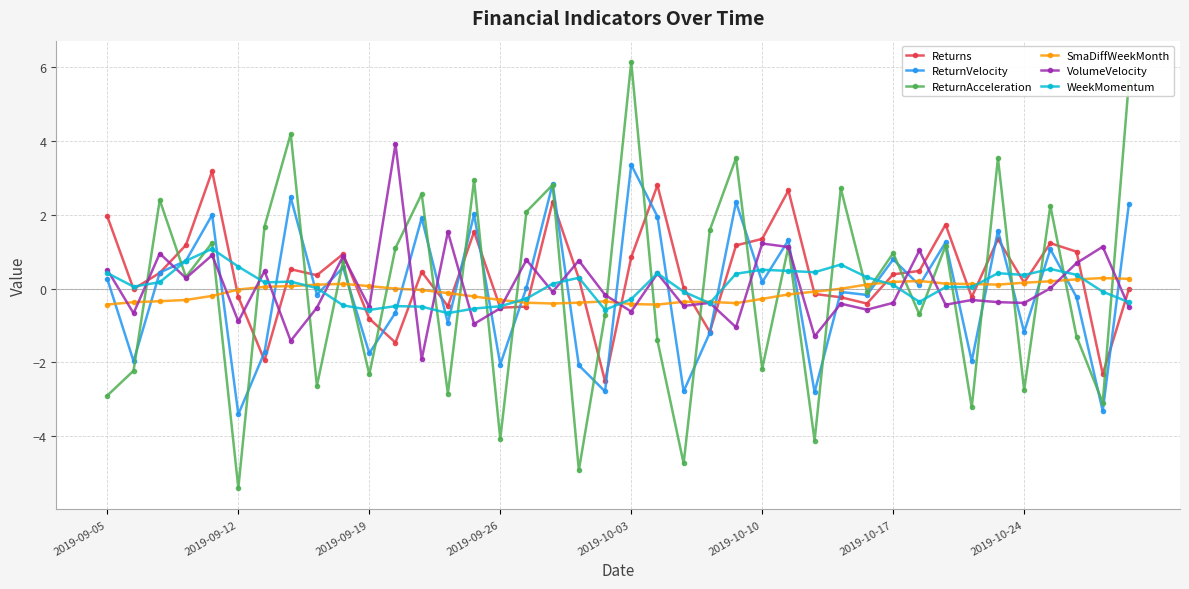

True or false: ReturnVelocity has more than 2 points higher than both neighbors.

True